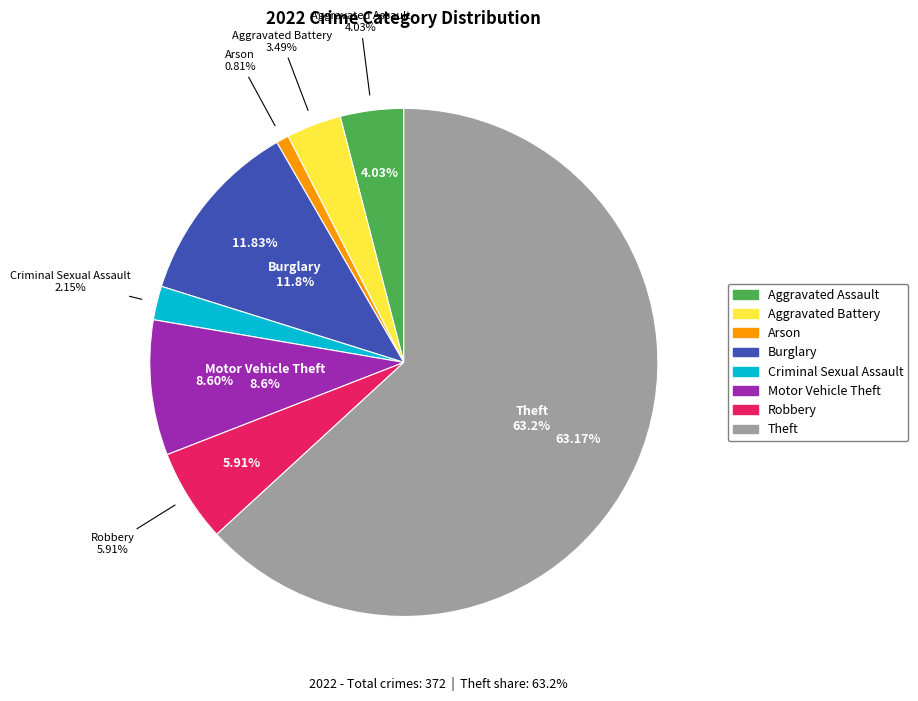

Is it true that Theft is 63% of the pie?

True